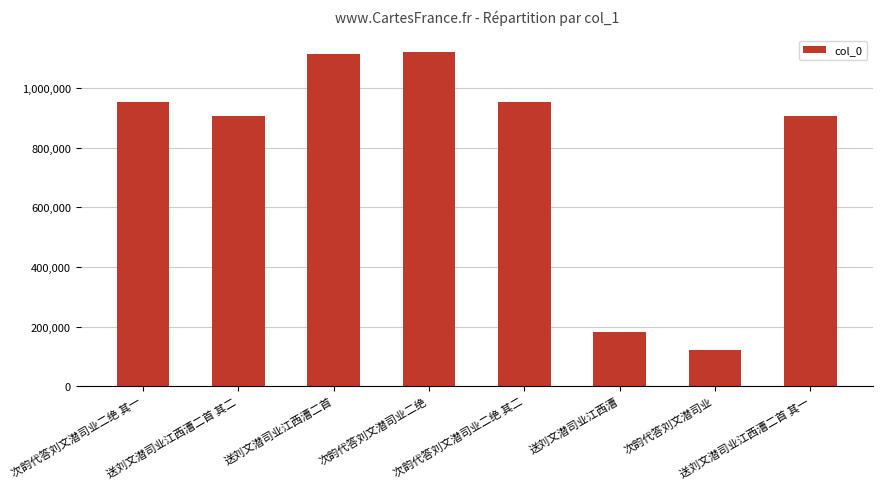

What is the maximum value shown in the chart?

1121714